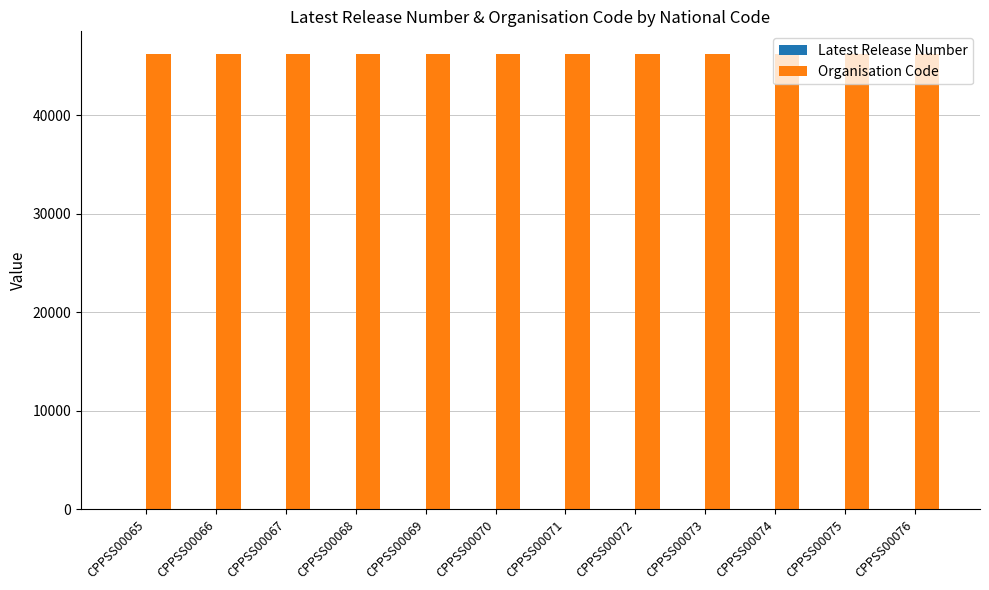

What is the sum of all Organisation Code values?

554472